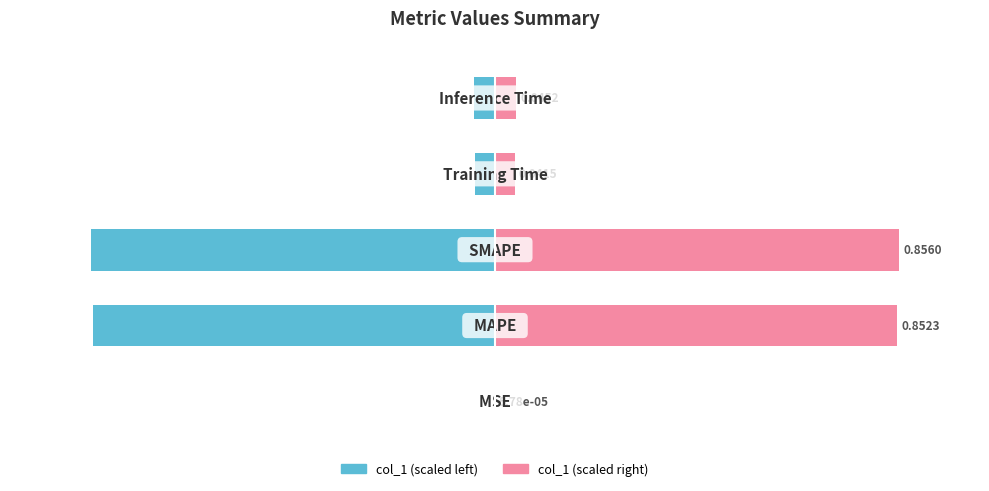

List the series in order of their peak value, lowest first.

col_1 (left), col_1 (right)